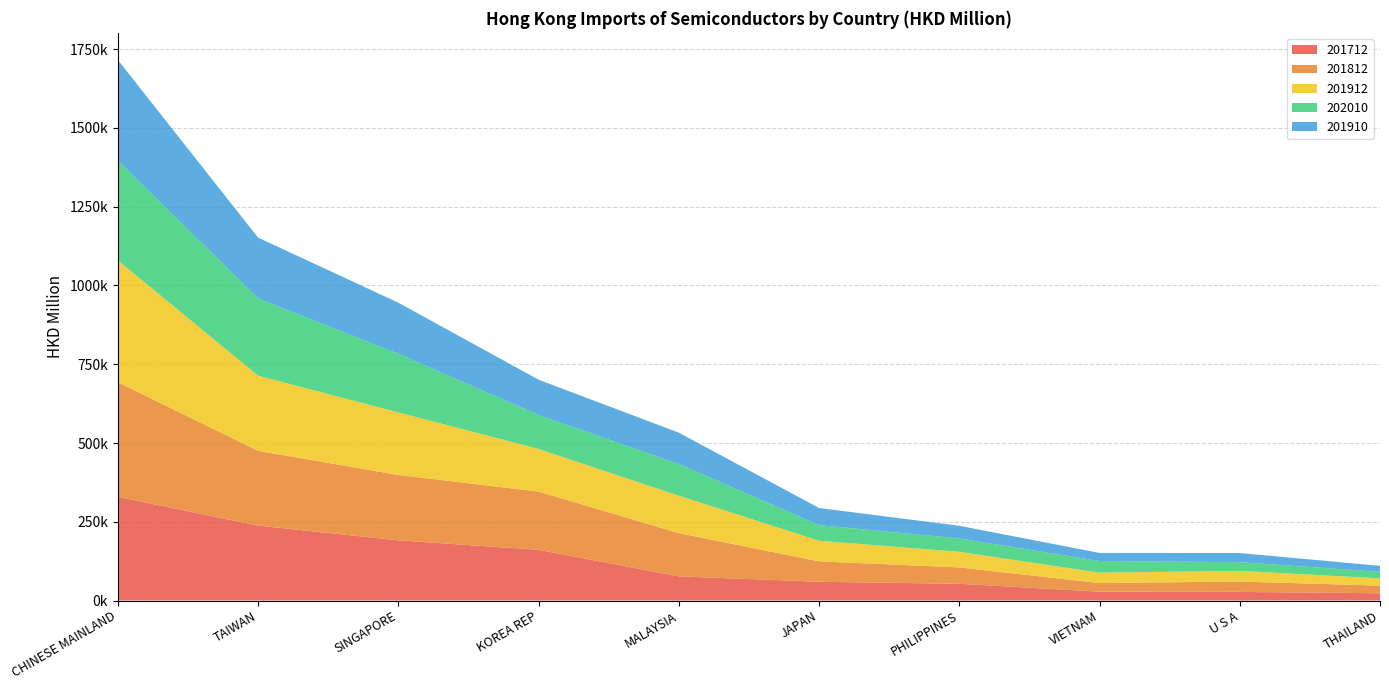

Reading right to left, extract all data points from this chart.

201712: 23015.3	27391.0	28182.6	53145.5	59514.5	76686.8	160873.0	191145.3	237744.9	329202.0
201812: 24159.2	32987.8	27280.8	51983.3	64736.2	137349.8	184900.8	207394.5	237435.4	363948.5
201912: 23212.5	33774.6	33048.7	49548.3	65545.9	118807.1	135399.4	198645.8	238389.4	386753.8
202010: 20873.7	27575.2	36883.2	42492.7	49423.3	100527.1	107697.3	186345.5	245277.2	316737.4
201910: 18755.3	29072.4	25666.2	40049.0	54447.6	99478.4	112137.1	161900.1	193132.5	319537.9